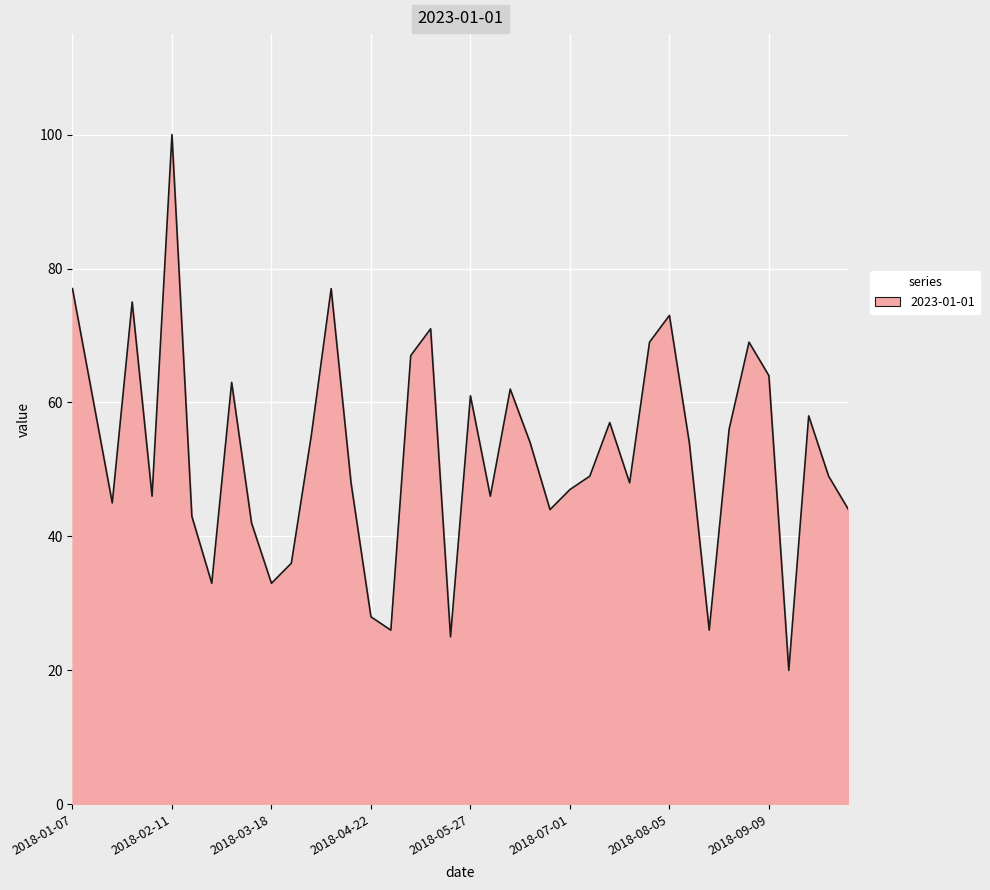

What is the greatest value displayed?

100